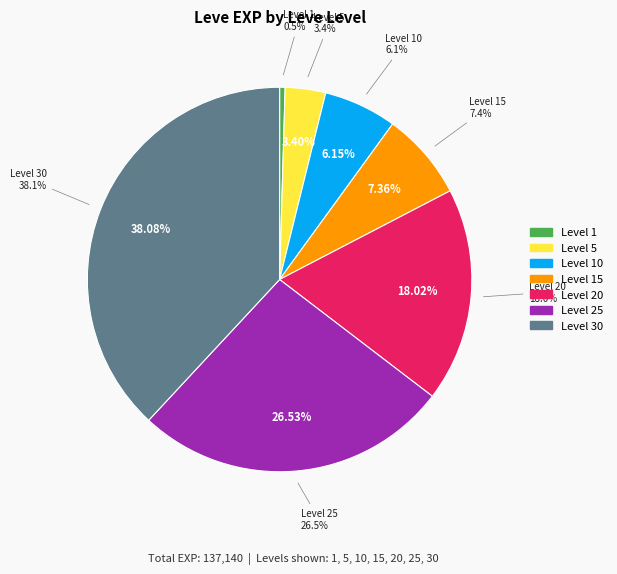

Which slice is the largest?

30